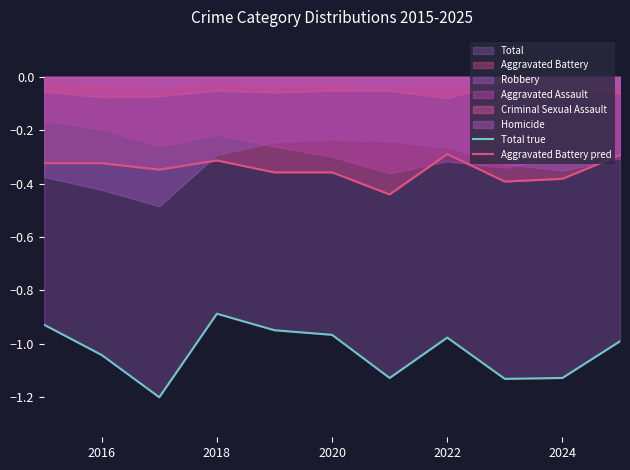

True or false: Aggravated Battery pred and Total true cross at least once.

False